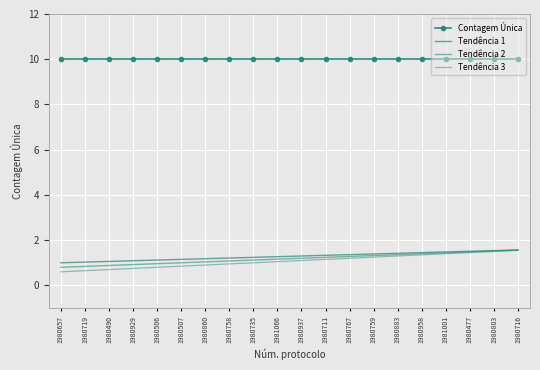

What are all the series names shown in the legend?

Contagem Única, Tendência 1, Tendência 2, Tendência 3